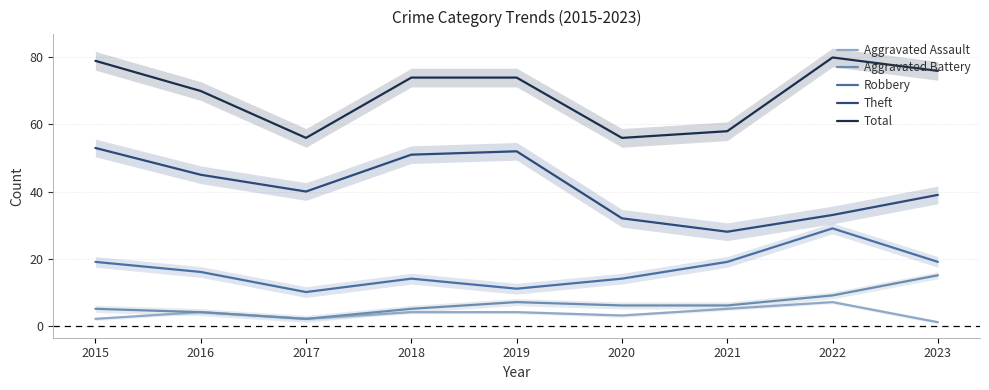

True or false: Theft has more than 2 points higher than both neighbors.

False